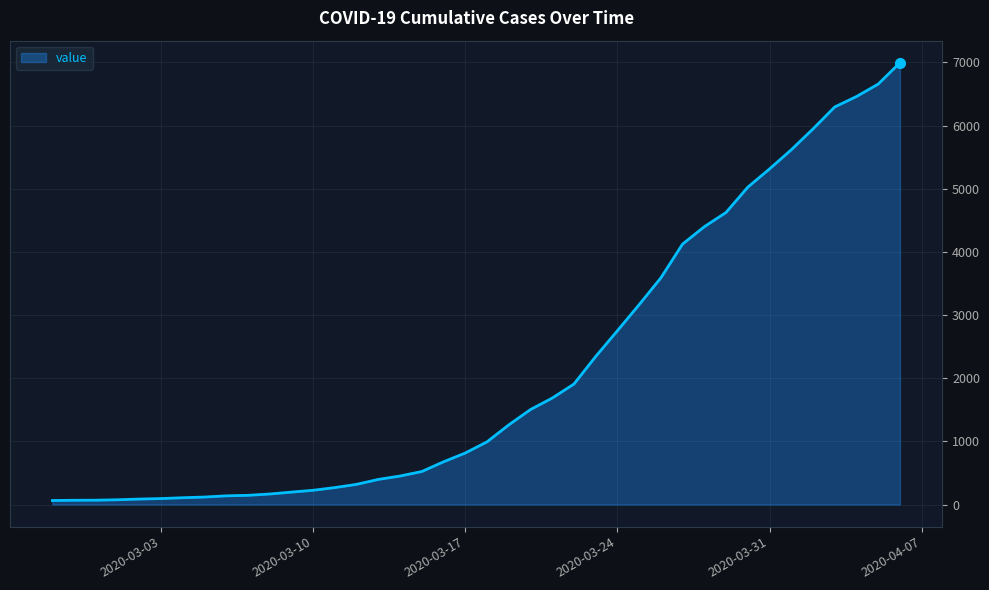

Does the chart have visible grid lines?

Yes